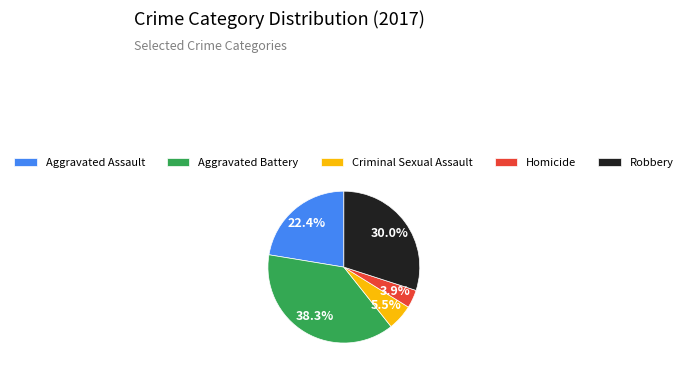

True or false: Aggravated Assault accounts for 12% of the total.

False